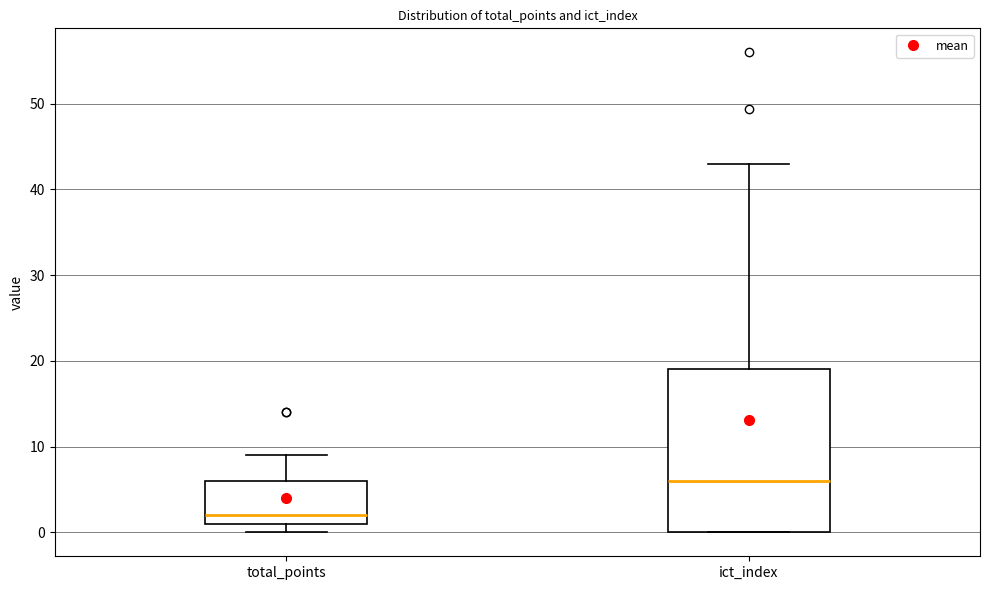

Where is the lower edge of the box for total_points on the y-axis? The values are not printed on the chart, so give them approximately, as read against the axis.

1